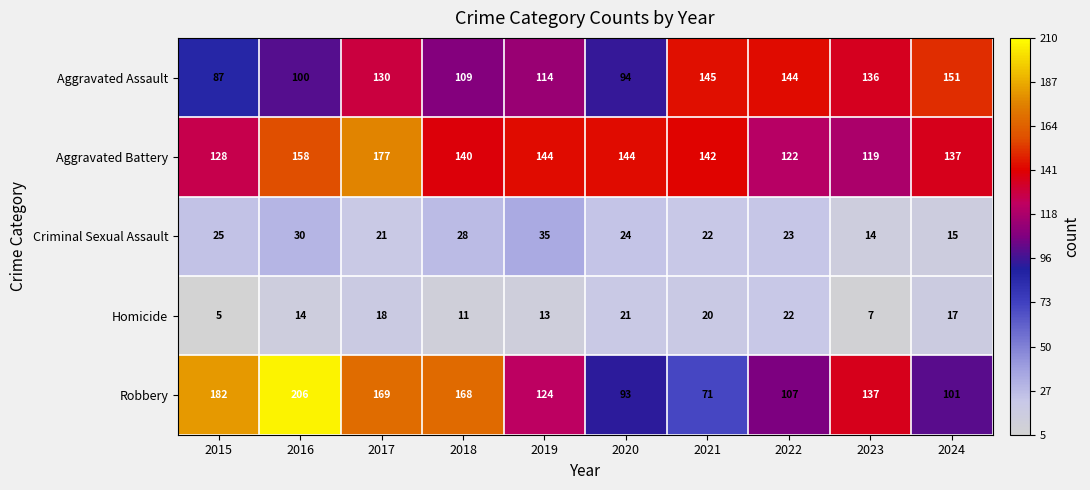

What is the maximum value shown in the chart?

206